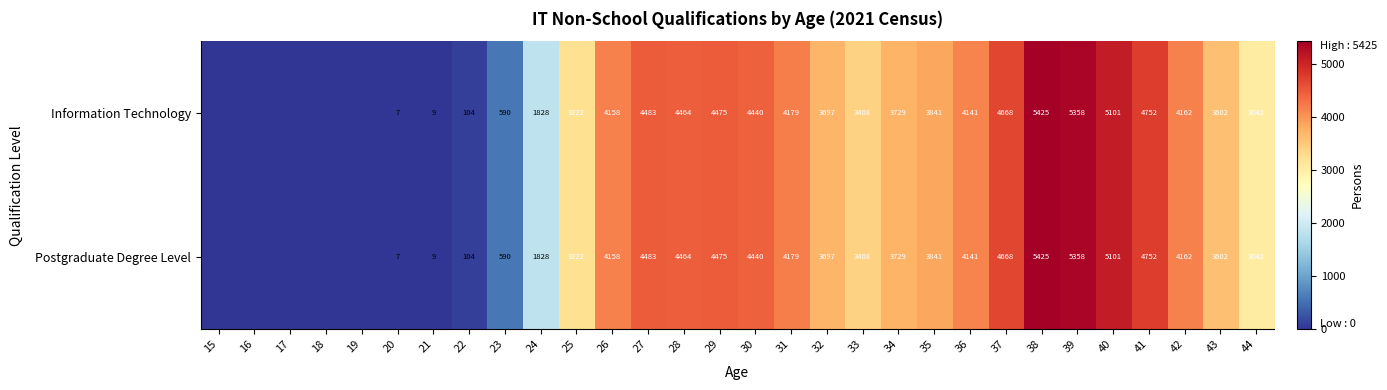

True or false: Information Technology has a value of 4752 at 41.

True